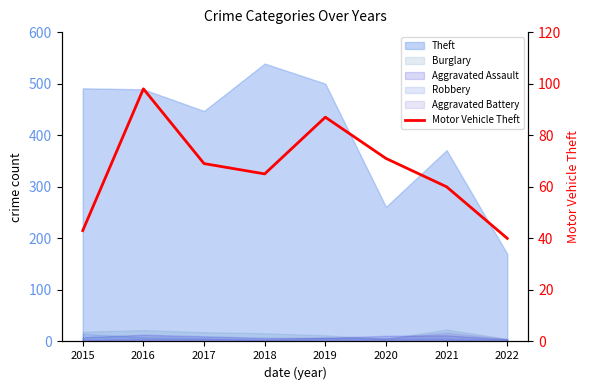

List the labels in order of value, smallest first.

2022, 2015, 2021, 2018, 2017, 2020, 2019, 2016